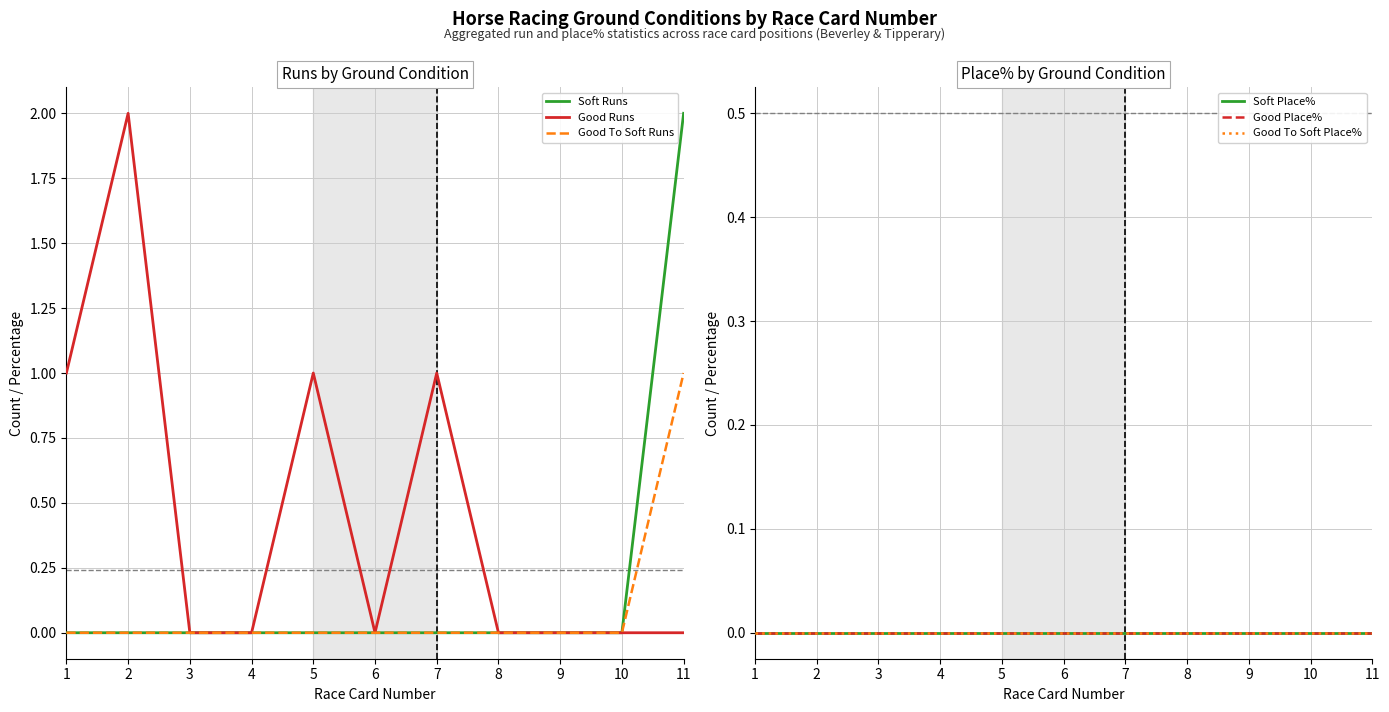

How many categories are shown in the chart?

11